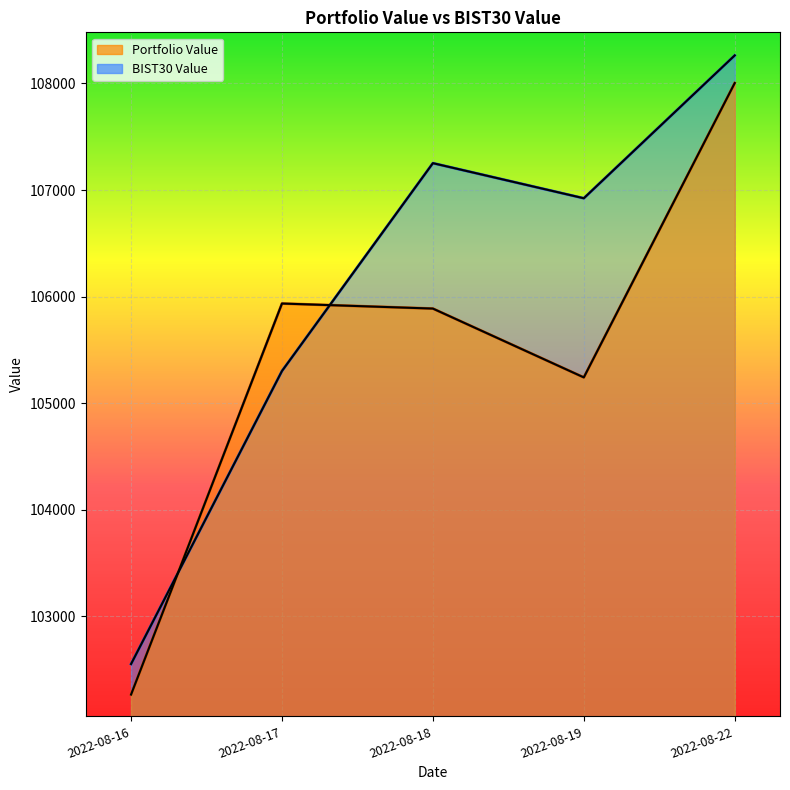

How many intersections are there between BIST30 Value and Portfolio Value?

2